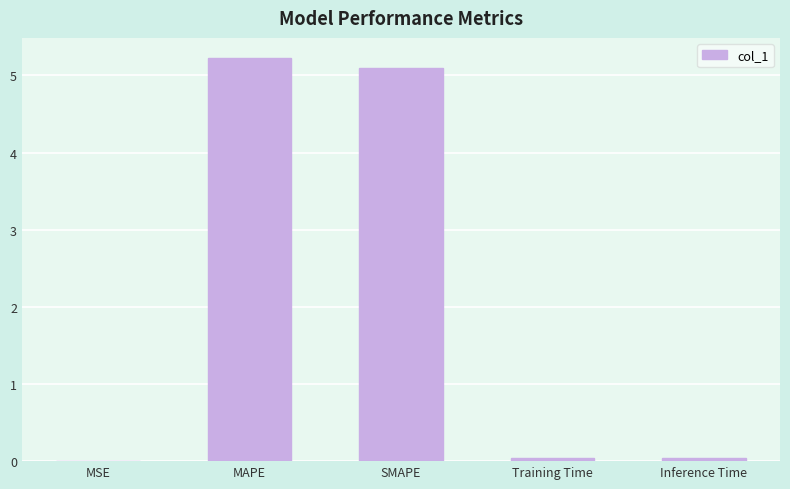

Does the chart contain stacked bars?

No